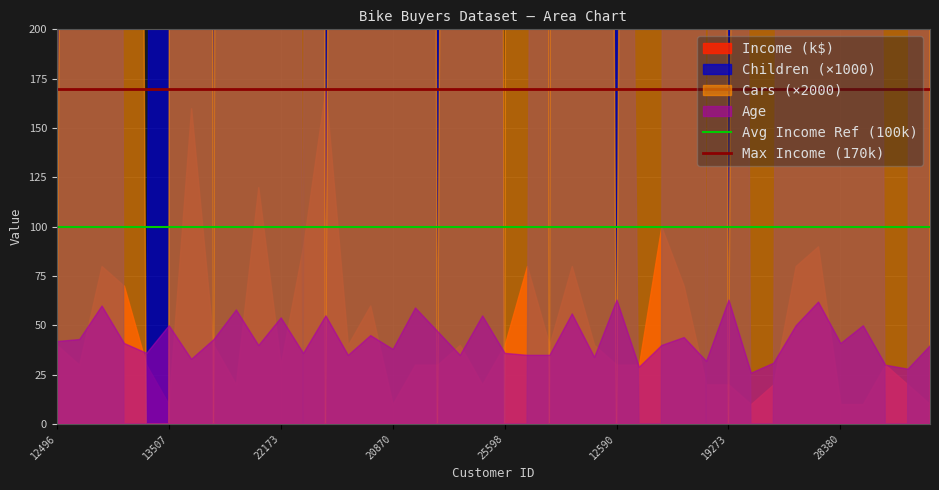

Is the value of Avg Income Ref (100k) at 13507 greater than the value of Max Income (170k) at 12496?

No